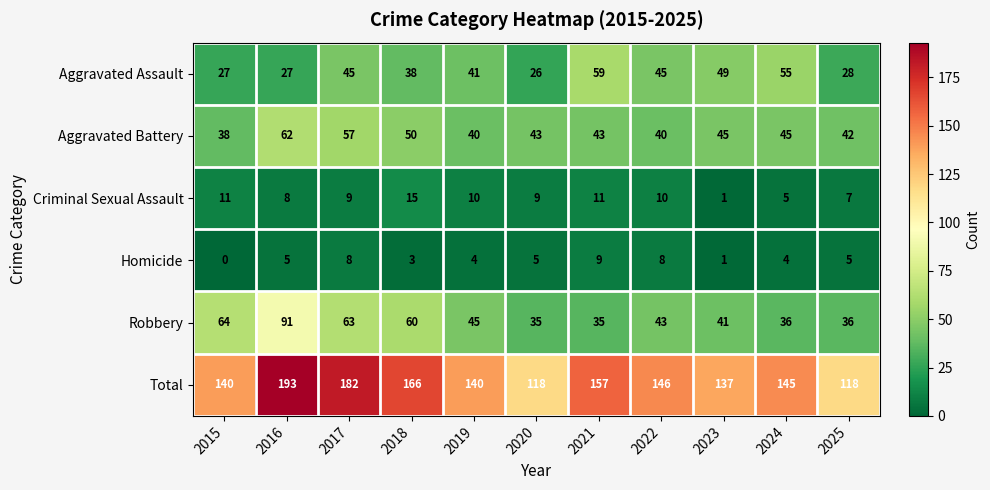

How many series are shown in this chart?

6